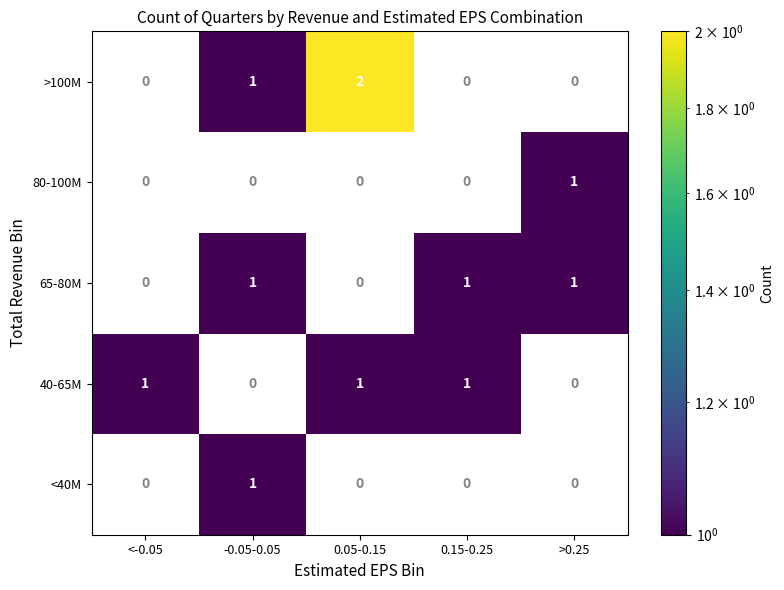

Which series has the largest range (max minus min)?

>100M